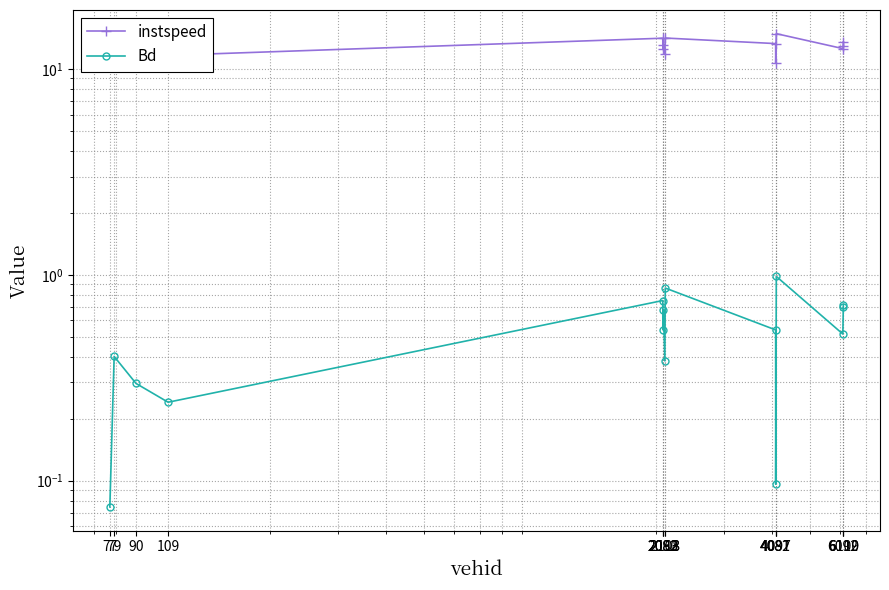

In Bd, how many points are higher than both neighbors (excluding endpoints)?

5